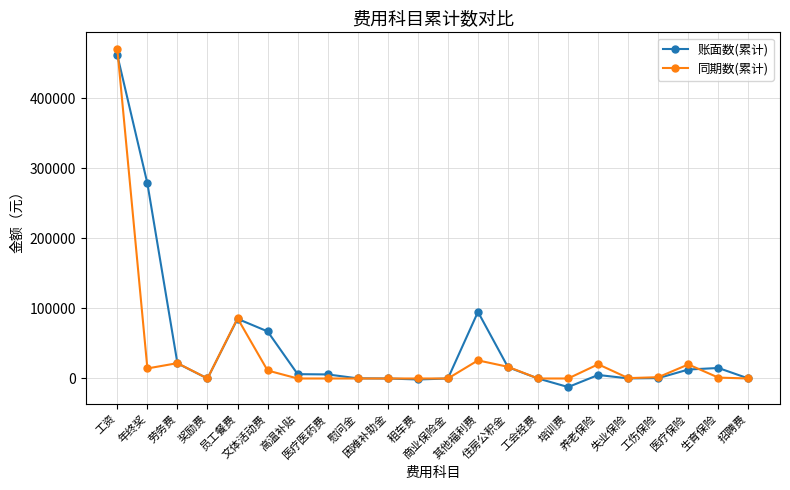

Count the number of data series in this chart.

2